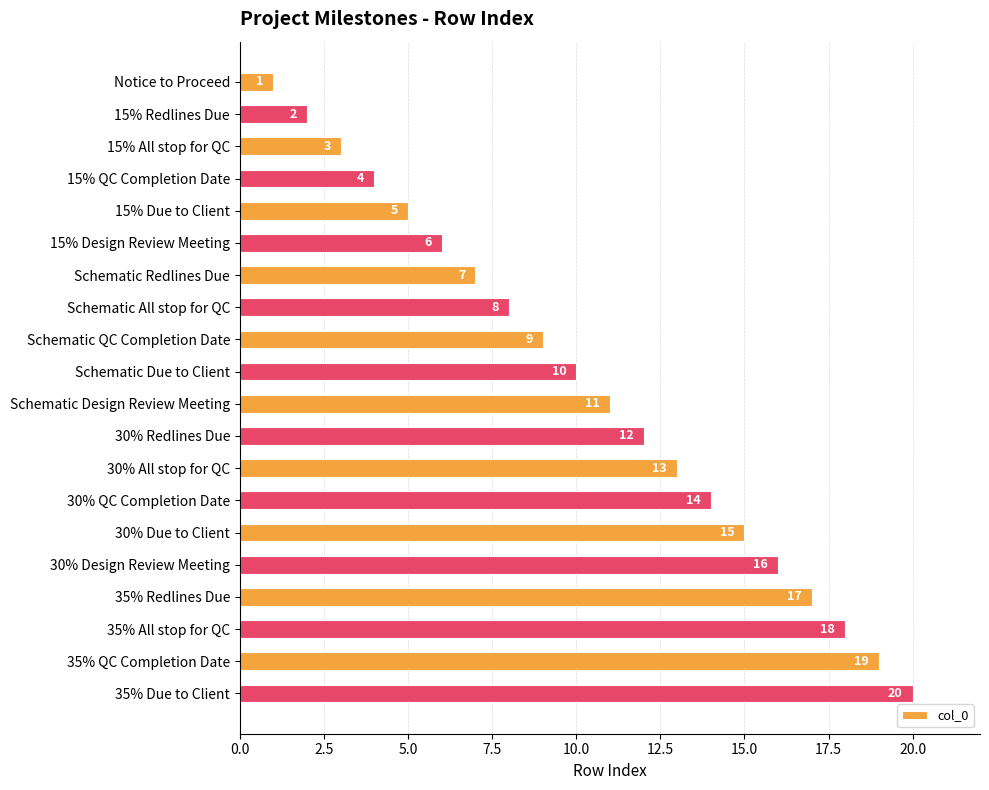

Rank the categories by value from highest to lowest.

35% Due to Client, 35% QC Completion Date, 35% All stop for QC, 35% Redlines Due, 30% Design Review Meeting, 30% Due to Client, 30% QC Completion Date, 30% All stop for QC, 30% Redlines Due, Schematic Design Review Meeting, Schematic Due to Client, Schematic QC Completion Date, Schematic All stop for QC, Schematic Redlines Due, 15% Design Review Meeting, 15% Due to Client, 15% QC Completion Date, 15% All stop for QC, 15% Redlines Due, Notice to Proceed